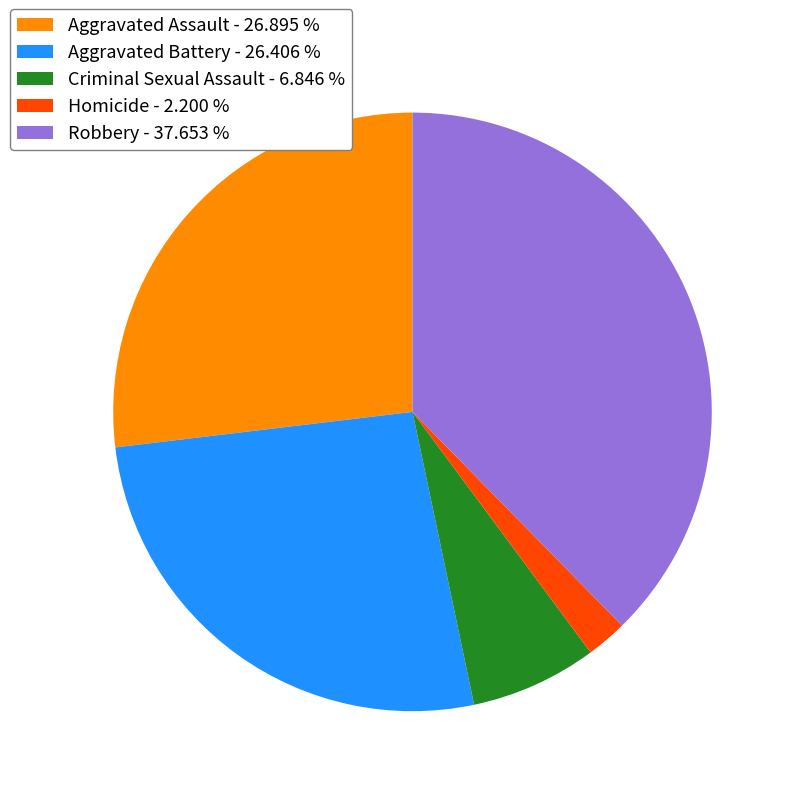

Which has a higher value, Robbery - 37.653 % or Criminal Sexual Assault - 6.846 %?

Robbery - 37.653 %